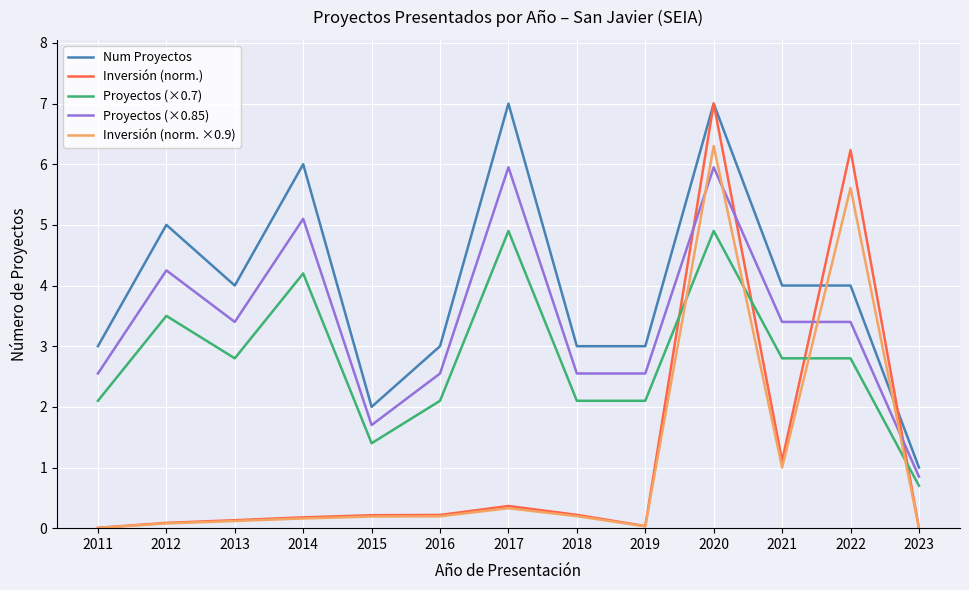

Which series has the largest range (max minus min)?

Inversión (norm.)